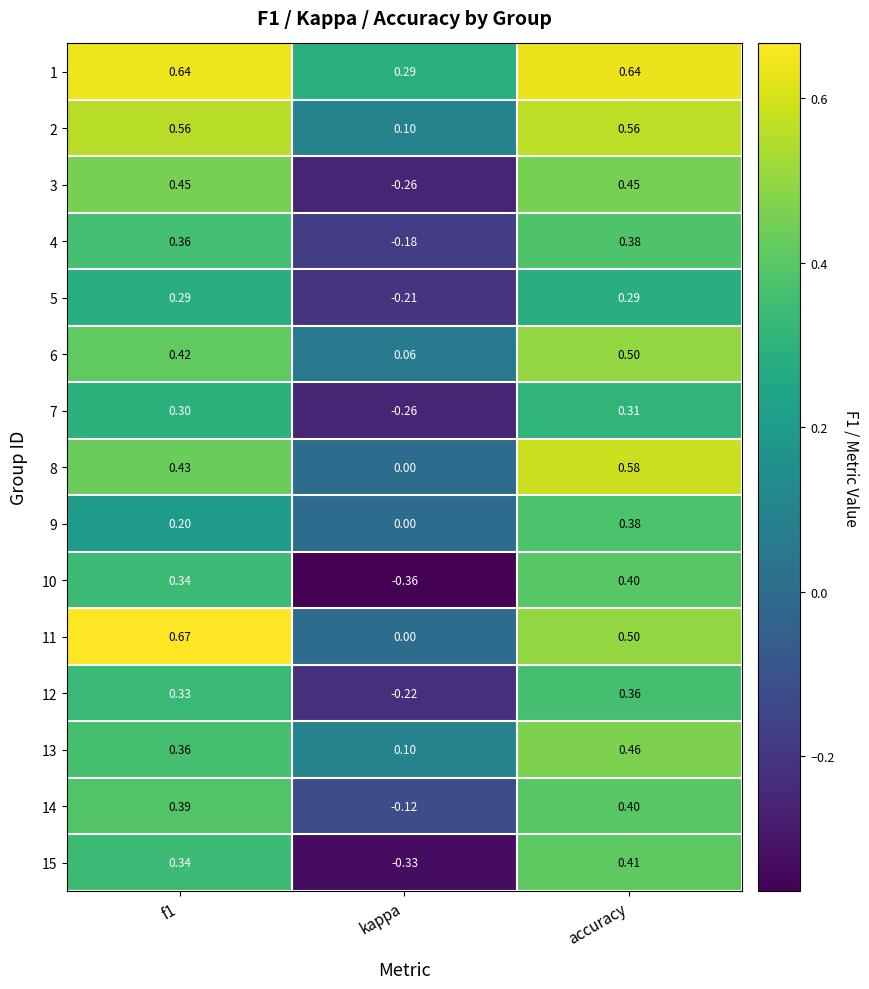

Which series has the largest total across all categories?

1